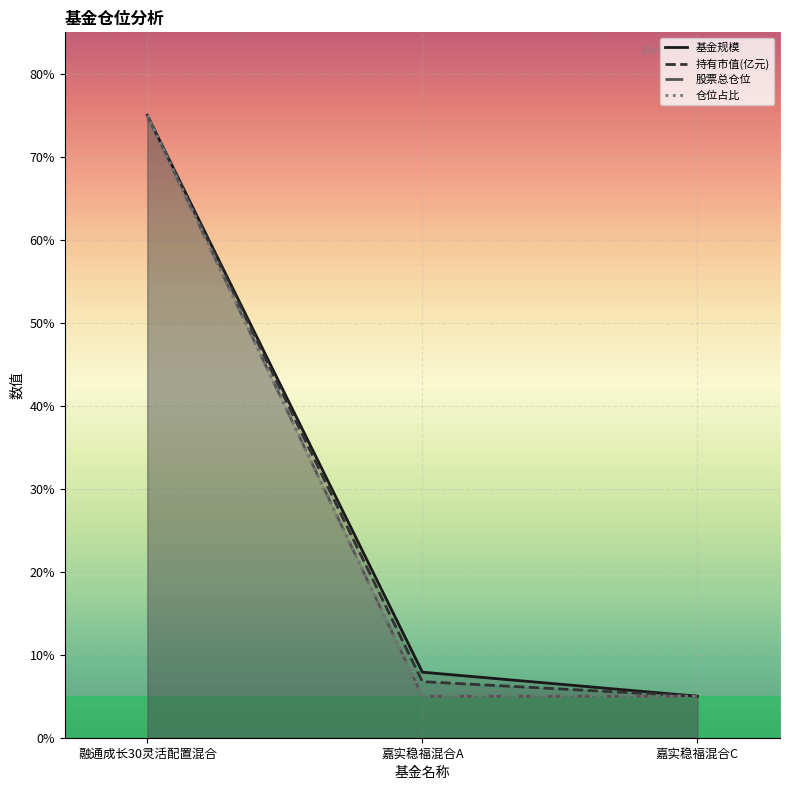

How many series are shown in this chart?

4